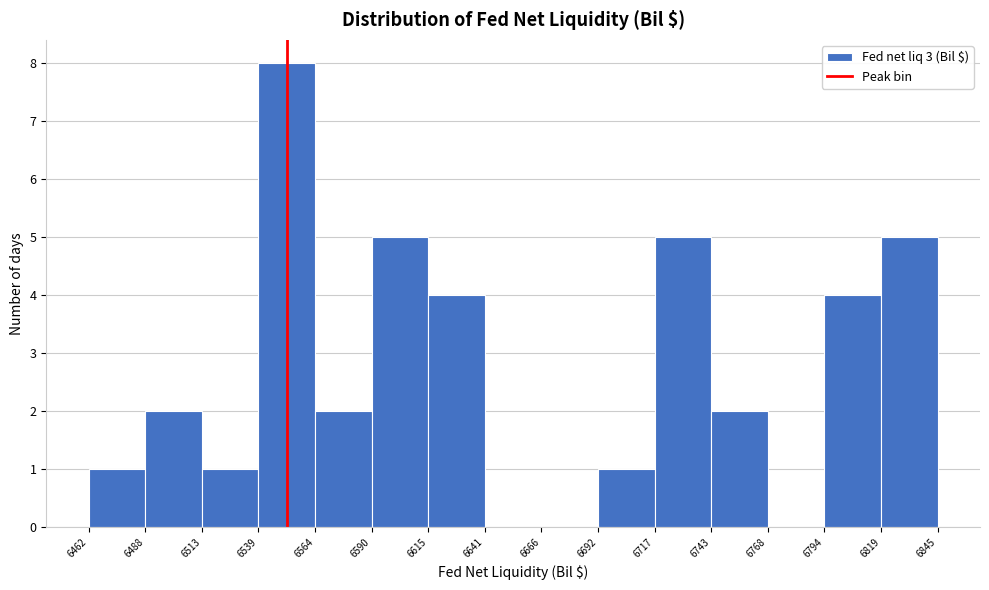

Reading left to right, transcribe this chart: for each bar, give the range it covers on the x-axis and its height. The values are not printed on the chart, so give them approximately, as read against the axis.

6462 to 6488: 1
6488 to 6513: 2
6513 to 6539: 1
6539 to 6564: 8
6564 to 6590: 2
6590 to 6615: 5
6615 to 6641: 4
6641 to 6666: 0
6666 to 6692: 0
6692 to 6717: 1
6717 to 6743: 5
6743 to 6768: 2
6768 to 6794: 0
6794 to 6819: 4
6819 to 6845: 5